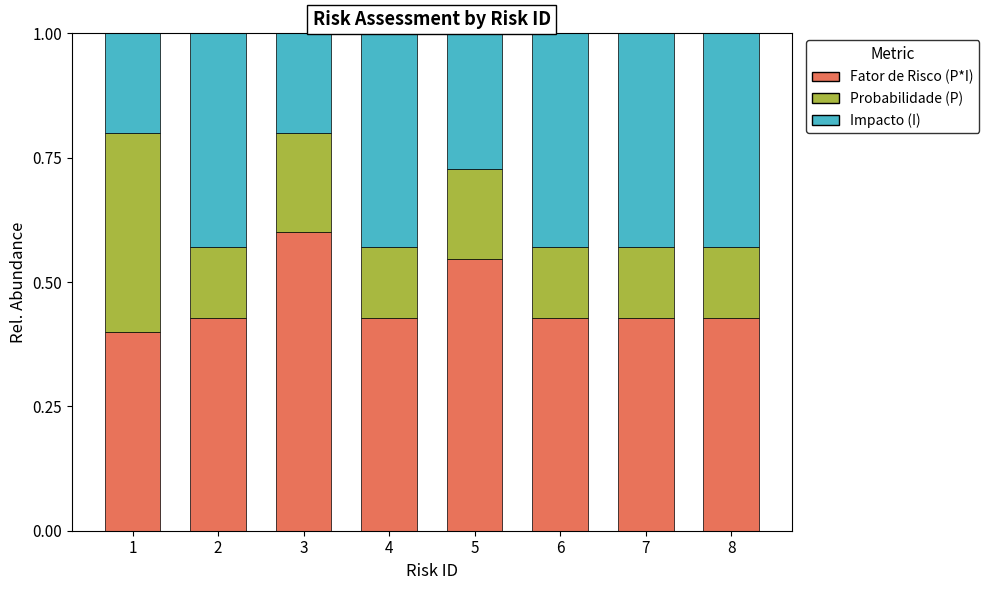

Is it true that Fator de Risco (P*I) equals 0.6 at 3?

True